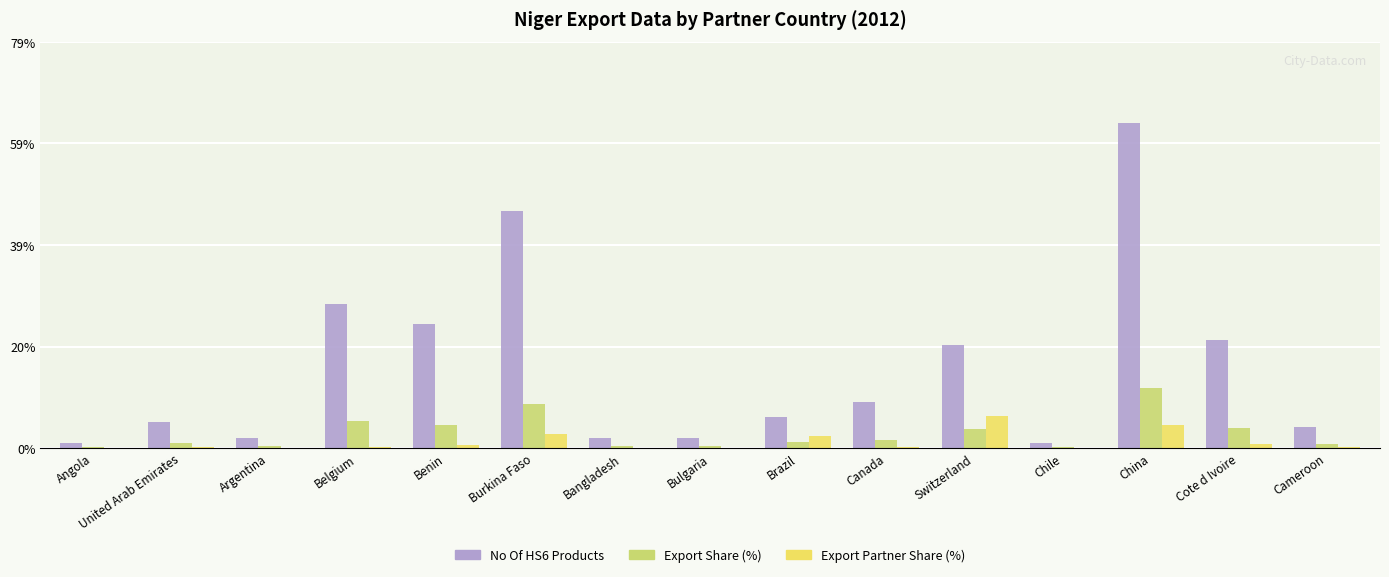

Count the number of data series in this chart.

3